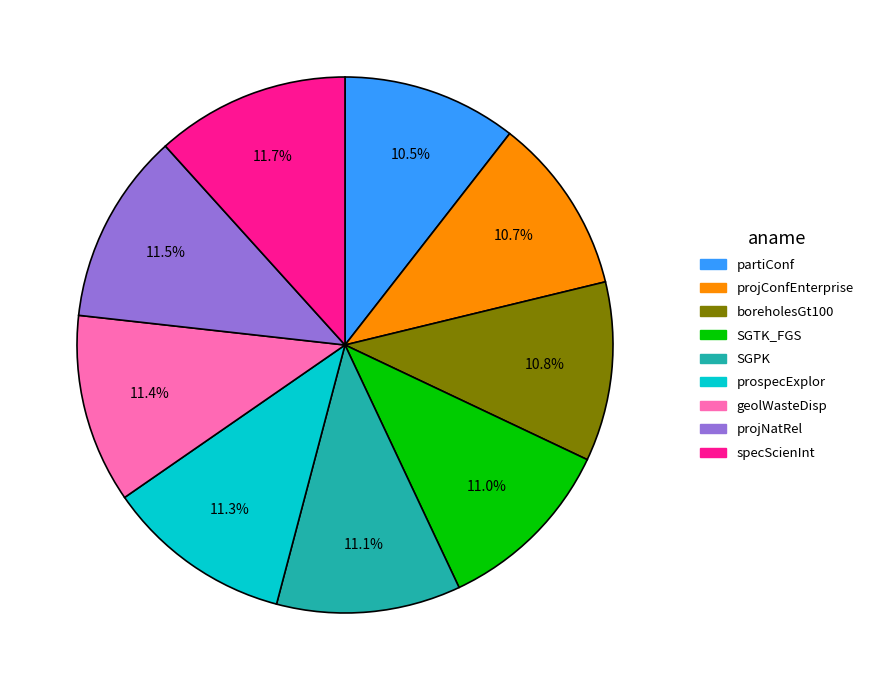

To the nearest percent, what percentage of the pie is boreholesGt100?

11%